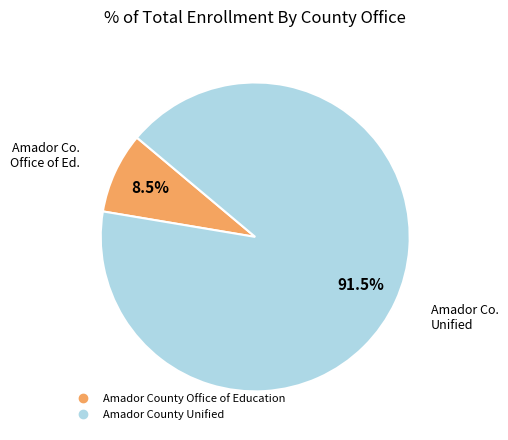

Which category has the biggest portion of the pie?

Amador County Unified